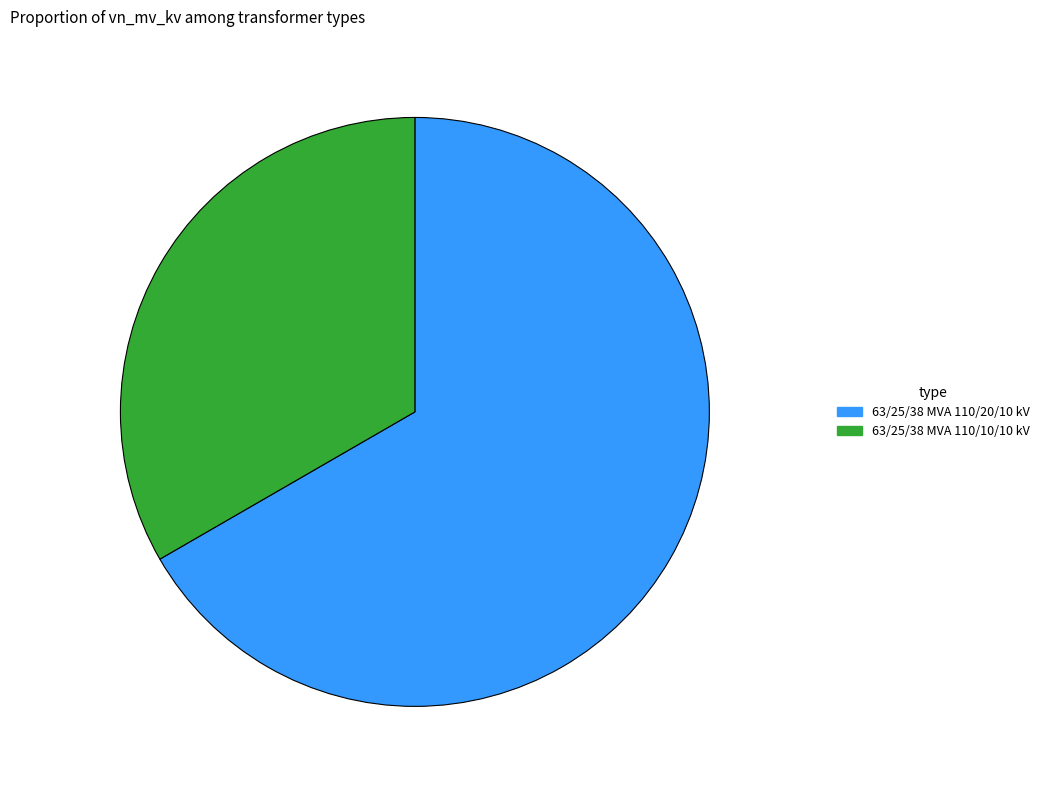

What is the smallest slice in the pie chart?

63/25/38 MVA 110/10/10 kV